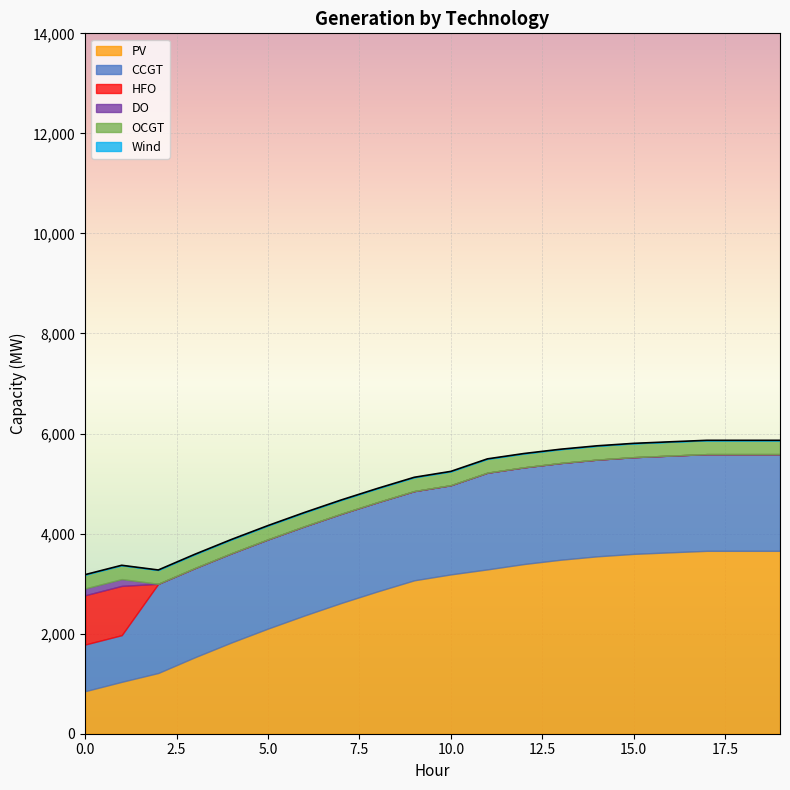

True or false: PV has more than 1 points higher than both neighbors.

False